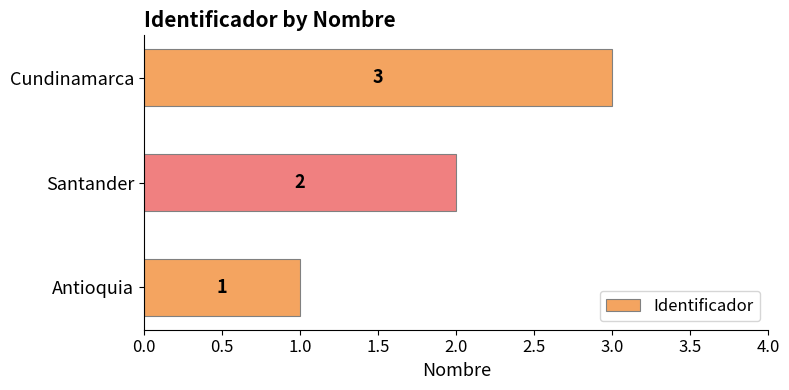

Approximately how many times larger is the value at Santander compared to Cundinamarca?

0.7